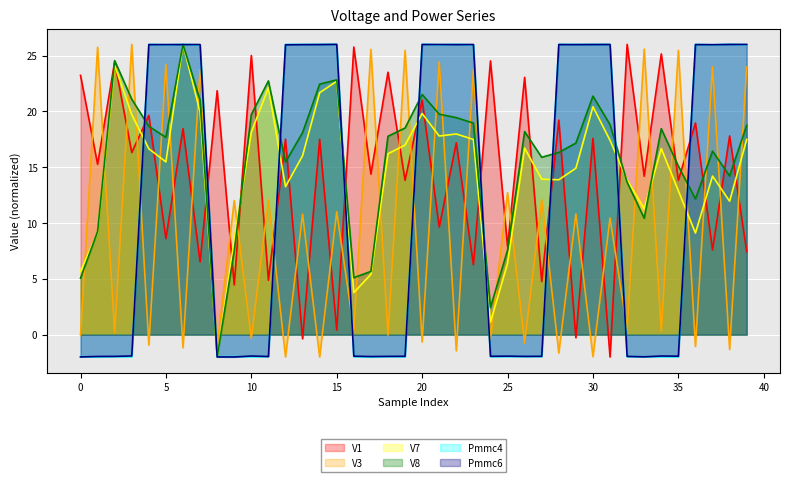

Which series has the largest range (max minus min)?

V1